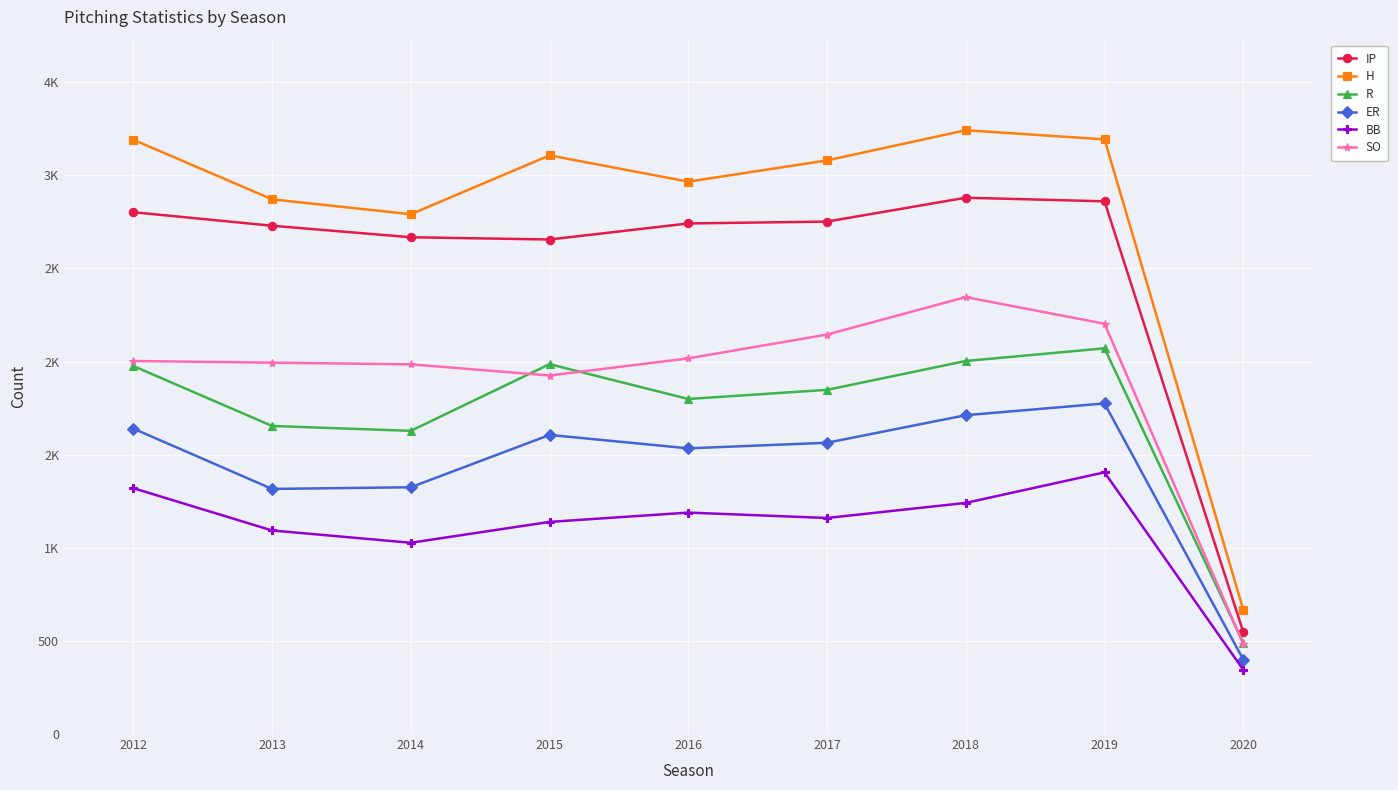

What is the sum of the R values at 2020 and 2019?

2561.0